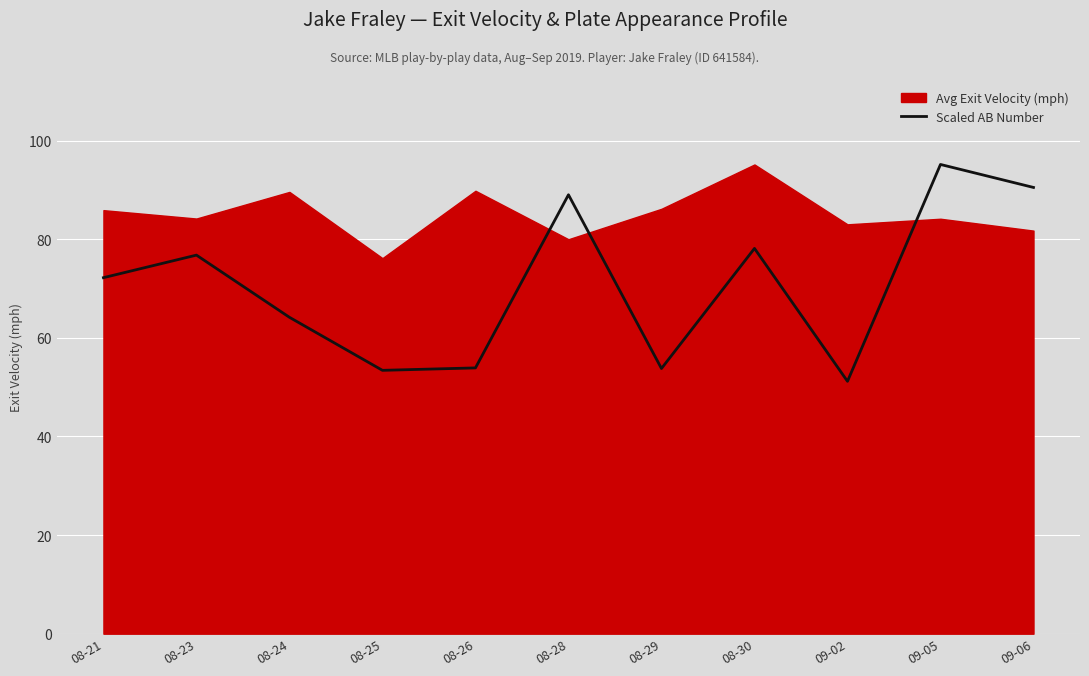

What is the approximate value at 08-25?

53.4